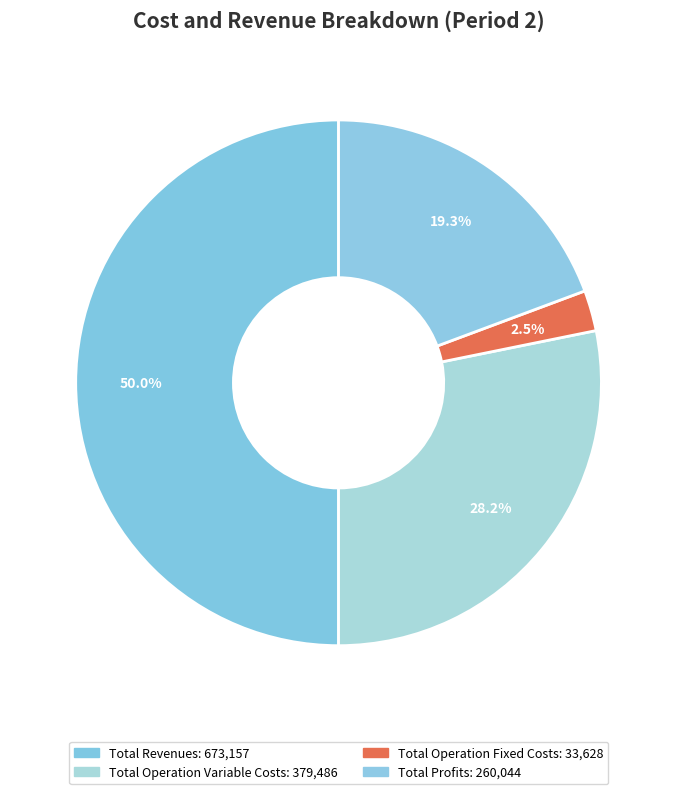

How many segments does this pie chart have?

4